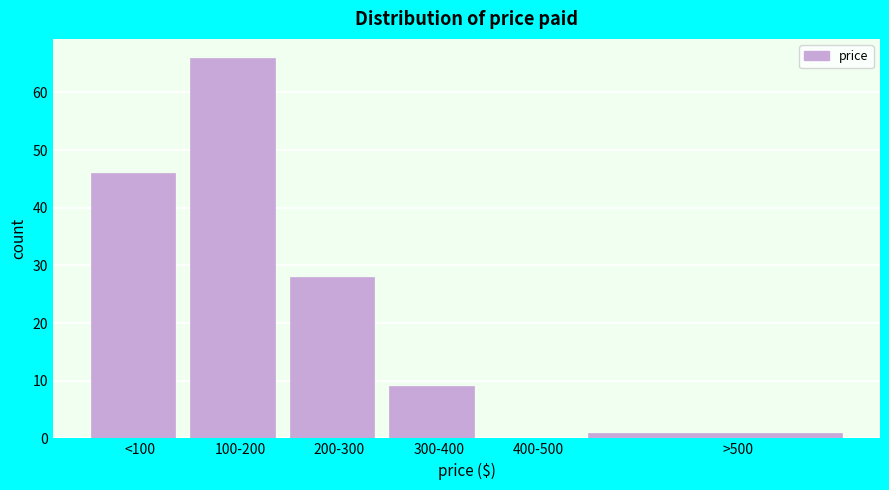

Reading left to right, what are all the values shown in this chart?

<100=46	100-200=66	200-300=28	300-400=9	400-500=0	>500=1